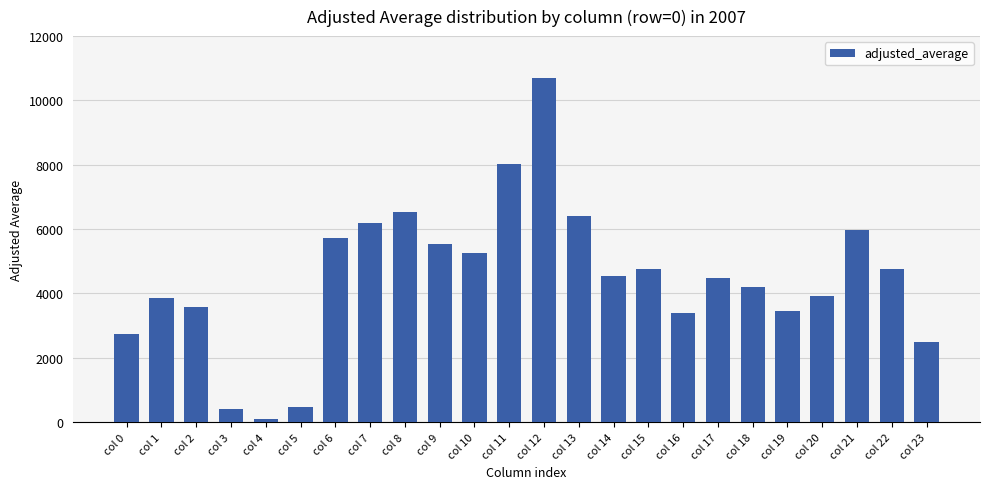

Which has a higher value, col 22 or col 11?

col 11